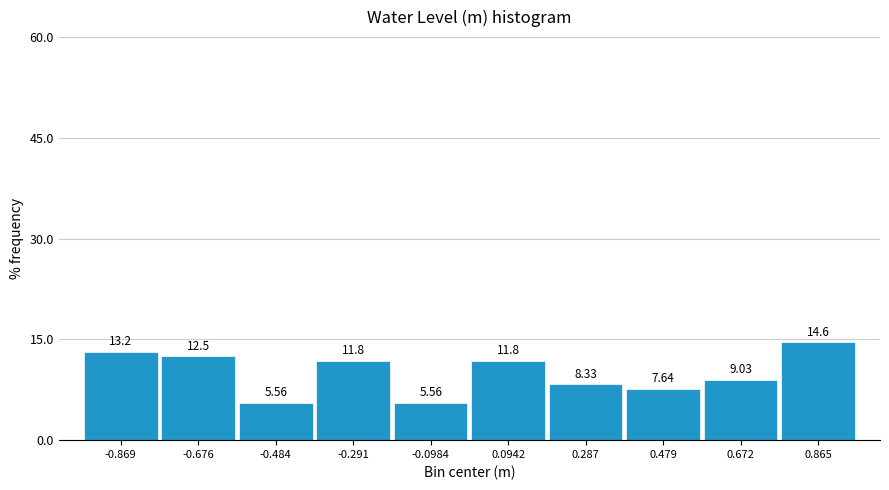

Over which range of the x-axis is the bar tallest?

0.76 to 0.96